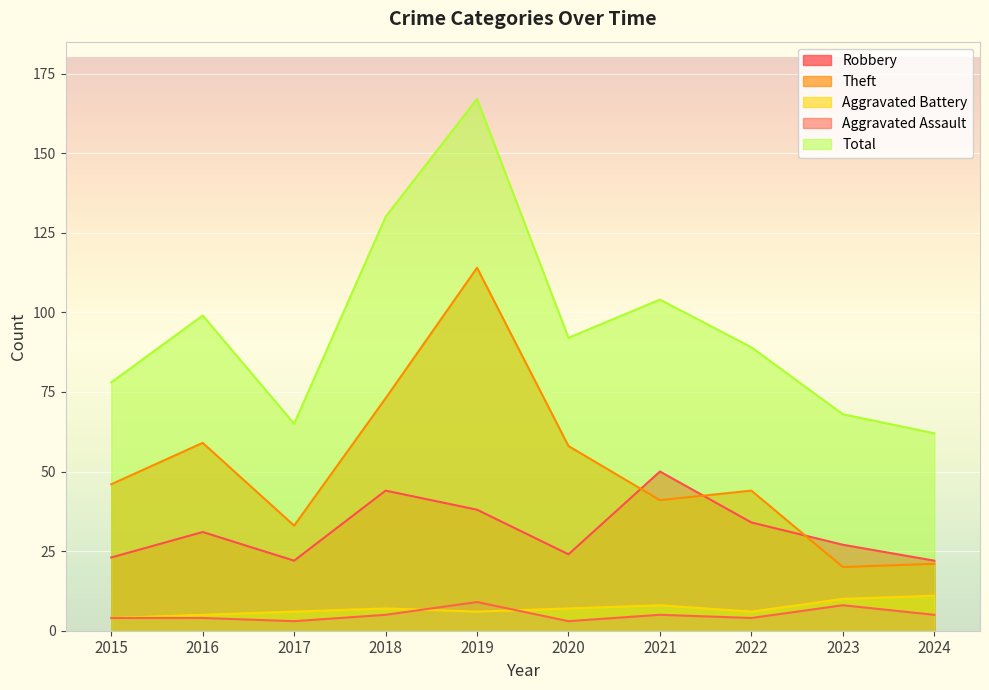

Where is the first local maximum for Theft?

2016